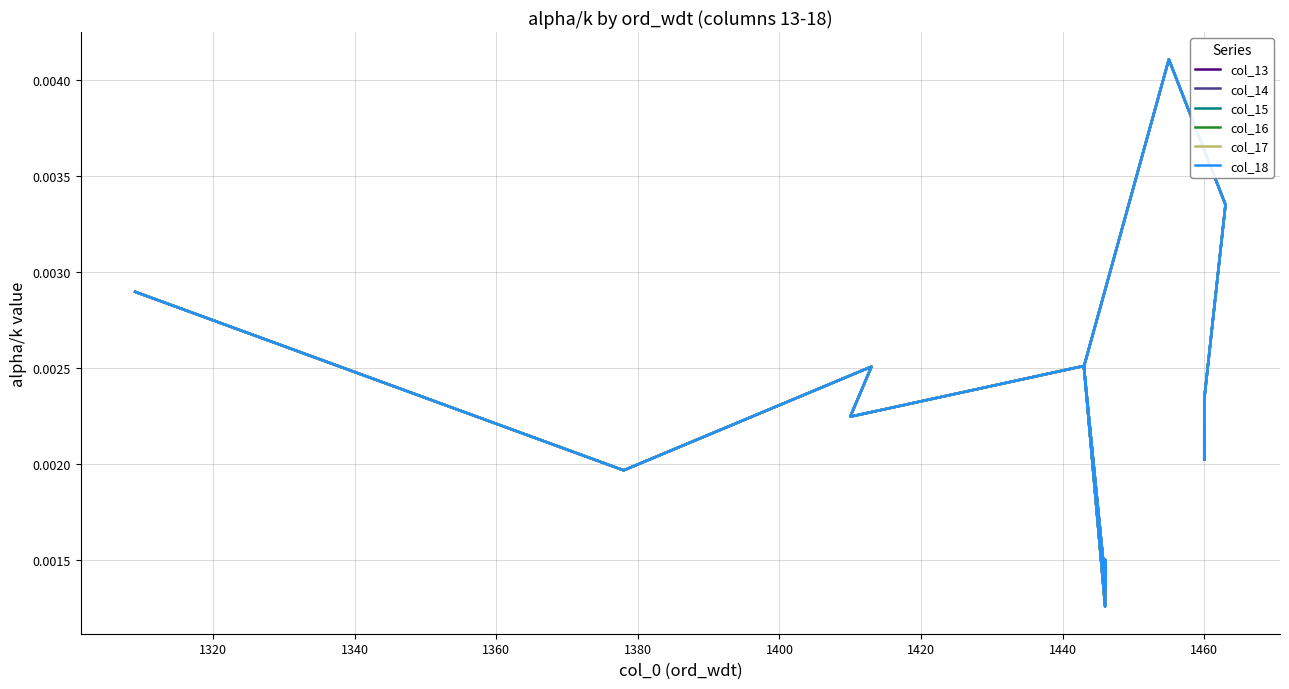

The value of col_16 at 1440 is 0.0. True or false?

True